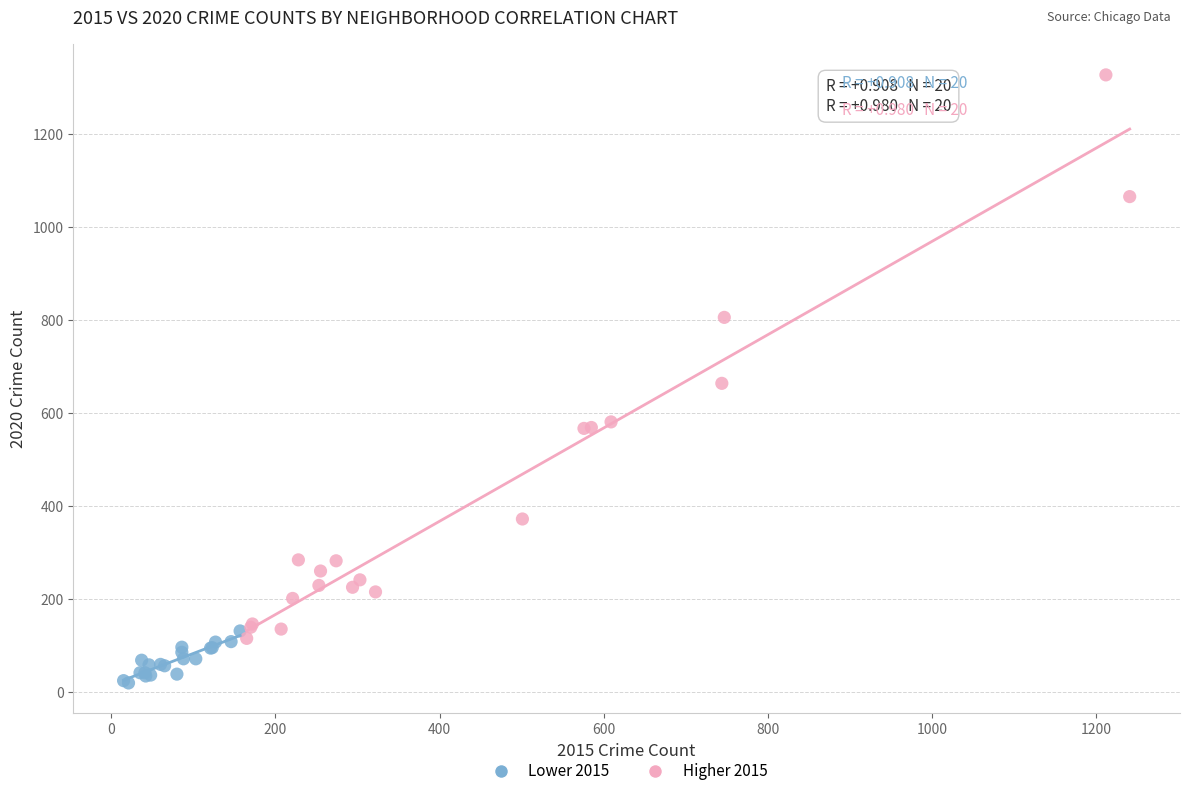

Which series has the largest Y range (max minus min)?

Higher 2015